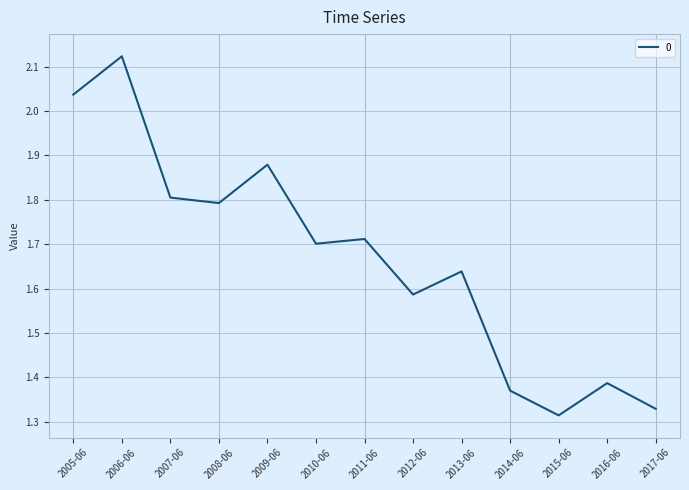

What position from the left is 2006-06?

2